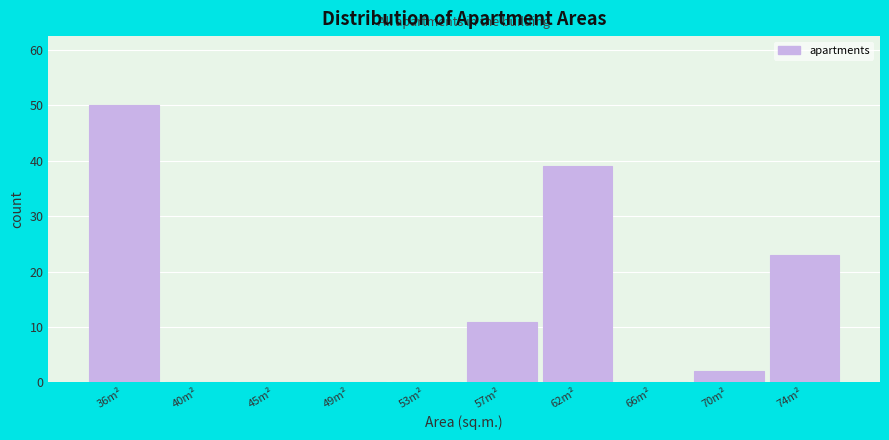

Reading right to left, list all the values displayed in this chart.

74m²=23	70m²=2	66m²=0	62m²=39	57m²=11	53m²=0	49m²=0	45m²=0	40m²=0	36m²=50